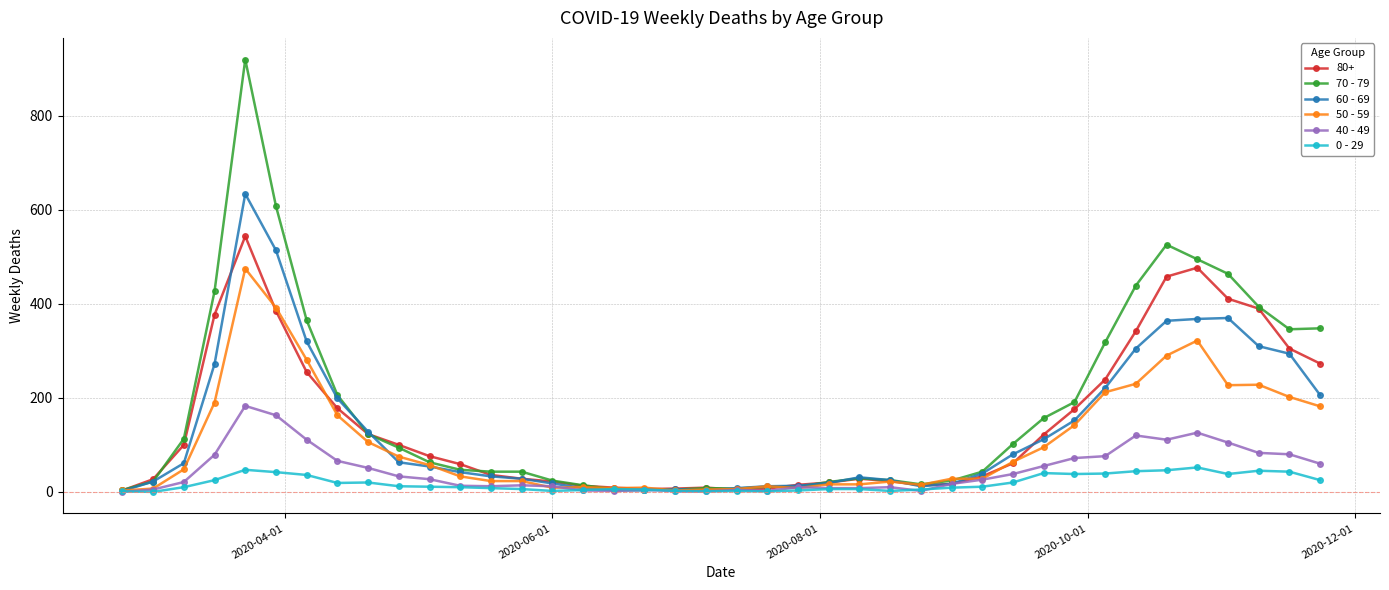

Rank the series by their maximum value, from lowest to highest.

0 - 29, 40 - 49, 50 - 59, 80+, 60 - 69, 70 - 79